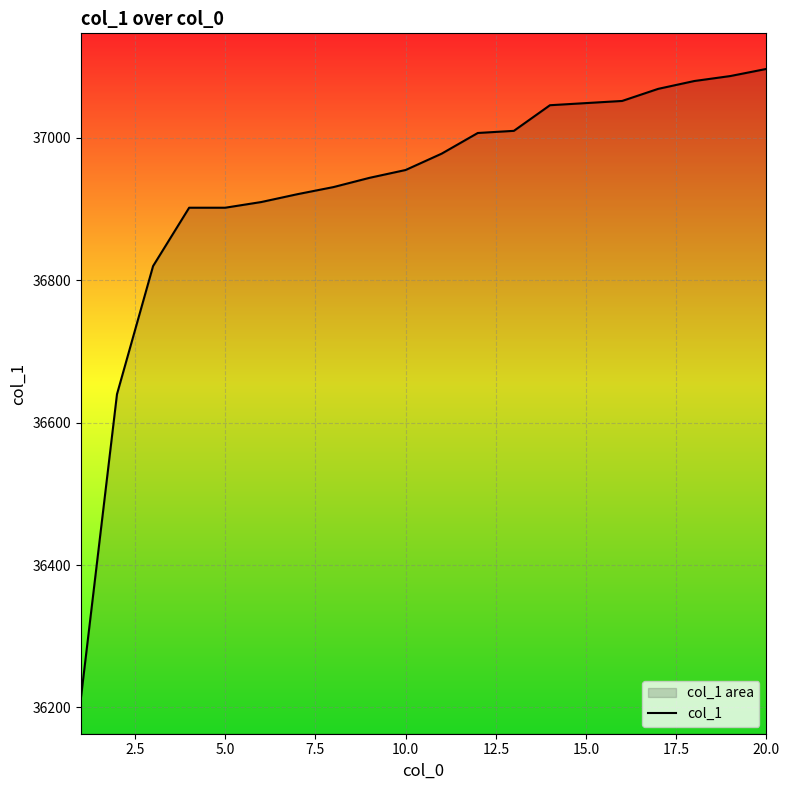

True or false: there are more than 1 points higher than both neighbors.

False